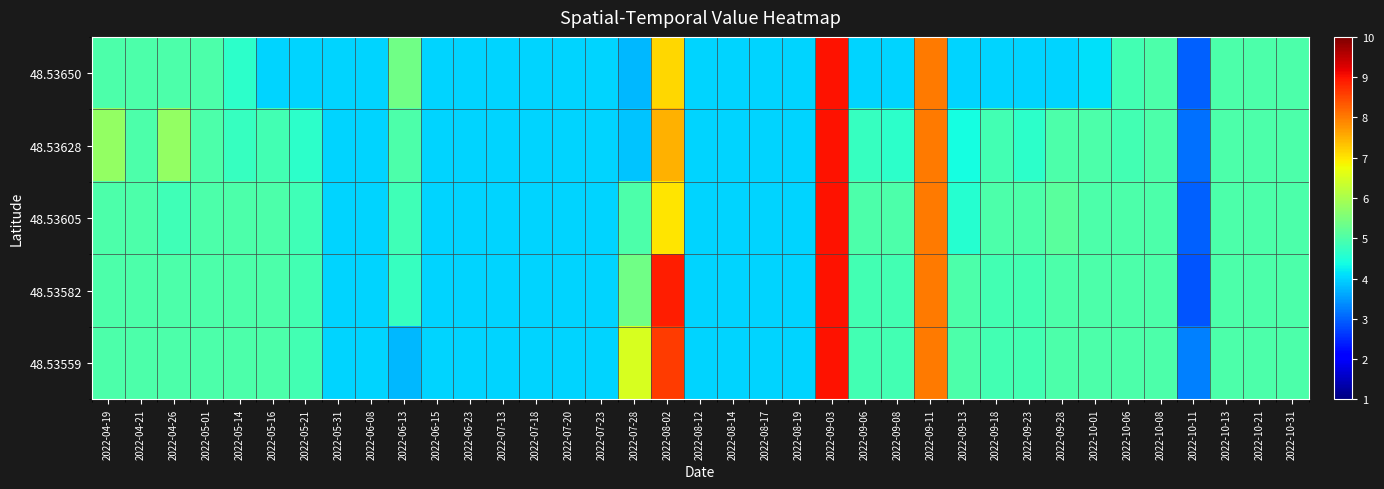

Reading left to right, extract all data points from this chart.

48.53650: 2022-04-19=5.0	2022-04-21=5.0	2022-04-26=5.0	2022-05-01=5.0	2022-05-14=4.6	2022-05-16=4.0	2022-05-21=4.0	2022-05-31=4.0	2022-06-08=4.0	2022-06-13=5.4	2022-06-15=4.0	2022-06-23=4.0	2022-07-13=4.0	2022-07-18=4.0	2022-07-20=4.0	2022-07-23=4.0	2022-07-28=3.8	2022-08-02=7.1	2022-08-12=4.0	2022-08-14=4.0	2022-08-17=4.0	2022-08-19=4.0	2022-09-03=9.0	2022-09-06=4.0	2022-09-08=4.0	2022-09-11=8.0	2022-09-13=4.0	2022-09-18=4.0	2022-09-23=4.0	2022-09-28=4.0	2022-10-01=4.1	2022-10-06=4.9	2022-10-08=5.0	2022-10-11=3.0	2022-10-13=5.0	2022-10-21=5.0	2022-10-31=5.0
48.53628: 2022-04-19=5.8	2022-04-21=5.0	2022-04-26=5.8	2022-05-01=5.0	2022-05-14=4.8	2022-05-16=4.9	2022-05-21=4.6	2022-05-31=4.0	2022-06-08=4.0	2022-06-13=5.0	2022-06-15=4.0	2022-06-23=4.0	2022-07-13=4.0	2022-07-18=4.0	2022-07-20=4.0	2022-07-23=4.0	2022-07-28=3.9	2022-08-02=7.5	2022-08-12=4.0	2022-08-14=4.0	2022-08-17=4.0	2022-08-19=4.0	2022-09-03=9.0	2022-09-06=4.8	2022-09-08=4.6	2022-09-11=8.0	2022-09-13=4.4	2022-09-18=4.9	2022-09-23=4.6	2022-09-28=5.0	2022-10-01=5.0	2022-10-06=4.9	2022-10-08=5.0	2022-10-11=3.1	2022-10-13=5.0	2022-10-21=5.0	2022-10-31=5.0
48.53605: 2022-04-19=5.0	2022-04-21=5.0	2022-04-26=4.9	2022-05-01=5.0	2022-05-14=5.0	2022-05-16=5.0	2022-05-21=4.9	2022-05-31=4.0	2022-06-08=4.0	2022-06-13=4.9	2022-06-15=4.0	2022-06-23=4.0	2022-07-13=4.0	2022-07-18=4.0	2022-07-20=4.0	2022-07-23=4.0	2022-07-28=5.0	2022-08-02=7.0	2022-08-12=4.0	2022-08-14=4.0	2022-08-17=4.0	2022-08-19=4.0	2022-09-03=9.0	2022-09-06=5.0	2022-09-08=5.0	2022-09-11=8.0	2022-09-13=4.6	2022-09-18=5.0	2022-09-23=5.0	2022-09-28=5.1	2022-10-01=5.0	2022-10-06=5.0	2022-10-08=5.0	2022-10-11=3.0	2022-10-13=5.0	2022-10-21=5.0	2022-10-31=5.0
48.53582: 2022-04-19=5.0	2022-04-21=5.0	2022-04-26=5.0	2022-05-01=5.0	2022-05-14=5.0	2022-05-16=5.0	2022-05-21=4.9	2022-05-31=4.0	2022-06-08=4.0	2022-06-13=4.8	2022-06-15=4.0	2022-06-23=4.0	2022-07-13=4.0	2022-07-18=4.0	2022-07-20=4.0	2022-07-23=4.0	2022-07-28=5.4	2022-08-02=8.9	2022-08-12=4.0	2022-08-14=4.0	2022-08-17=4.0	2022-08-19=4.0	2022-09-03=9.0	2022-09-06=4.9	2022-09-08=4.9	2022-09-11=8.0	2022-09-13=5.0	2022-09-18=4.9	2022-09-23=4.9	2022-09-28=5.0	2022-10-01=5.0	2022-10-06=5.0	2022-10-08=5.0	2022-10-11=2.9	2022-10-13=5.0	2022-10-21=5.0	2022-10-31=5.0
48.53559: 2022-04-19=5.0	2022-04-21=5.0	2022-04-26=5.0	2022-05-01=5.0	2022-05-14=5.0	2022-05-16=5.0	2022-05-21=4.9	2022-05-31=4.0	2022-06-08=4.0	2022-06-13=3.8	2022-06-15=4.0	2022-06-23=4.0	2022-07-13=4.0	2022-07-18=4.0	2022-07-20=4.0	2022-07-23=4.0	2022-07-28=6.5	2022-08-02=8.6	2022-08-12=4.0	2022-08-14=4.0	2022-08-17=4.0	2022-08-19=4.0	2022-09-03=9.0	2022-09-06=4.9	2022-09-08=4.9	2022-09-11=8.0	2022-09-13=5.0	2022-09-18=4.9	2022-09-23=4.9	2022-09-28=5.0	2022-10-01=5.0	2022-10-06=5.0	2022-10-08=5.0	2022-10-11=3.2	2022-10-13=5.0	2022-10-21=5.0	2022-10-31=5.0